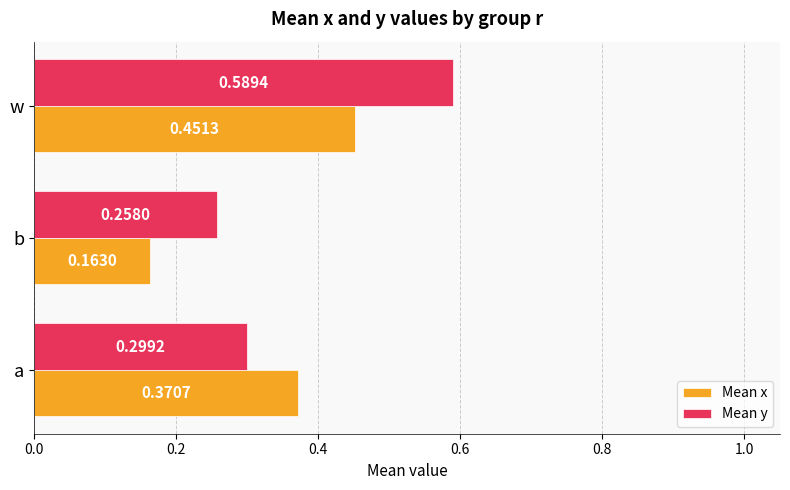

Which series has the largest range (max minus min)?

Mean y